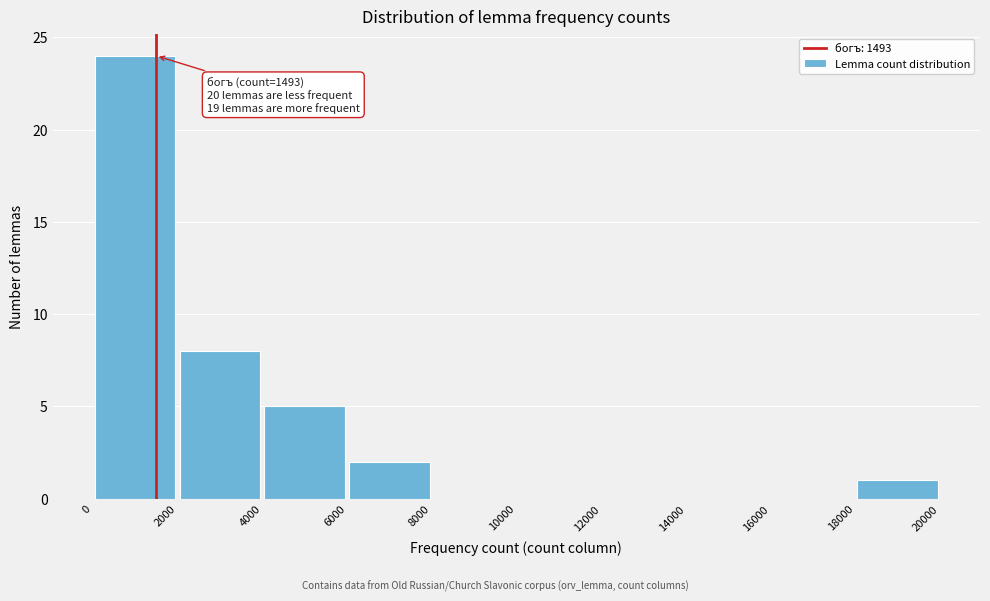

Over which range of the x-axis is the bar tallest?

0 to 2000